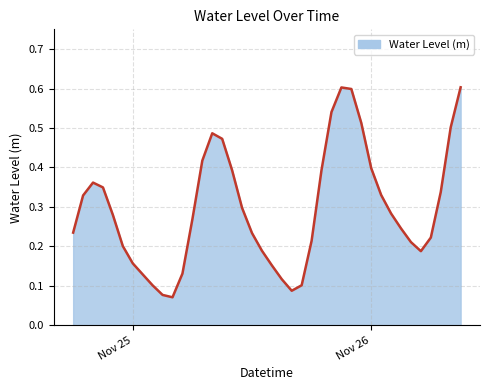

What is the greatest value displayed?

0.6